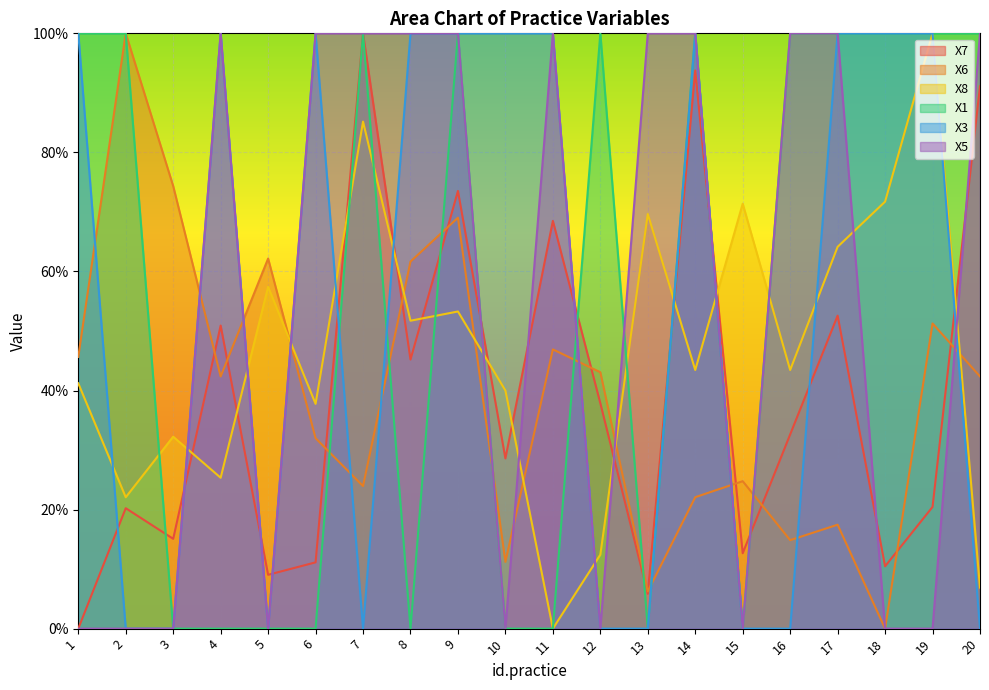

Is it true that X1 equals 100.0 at 16?

True